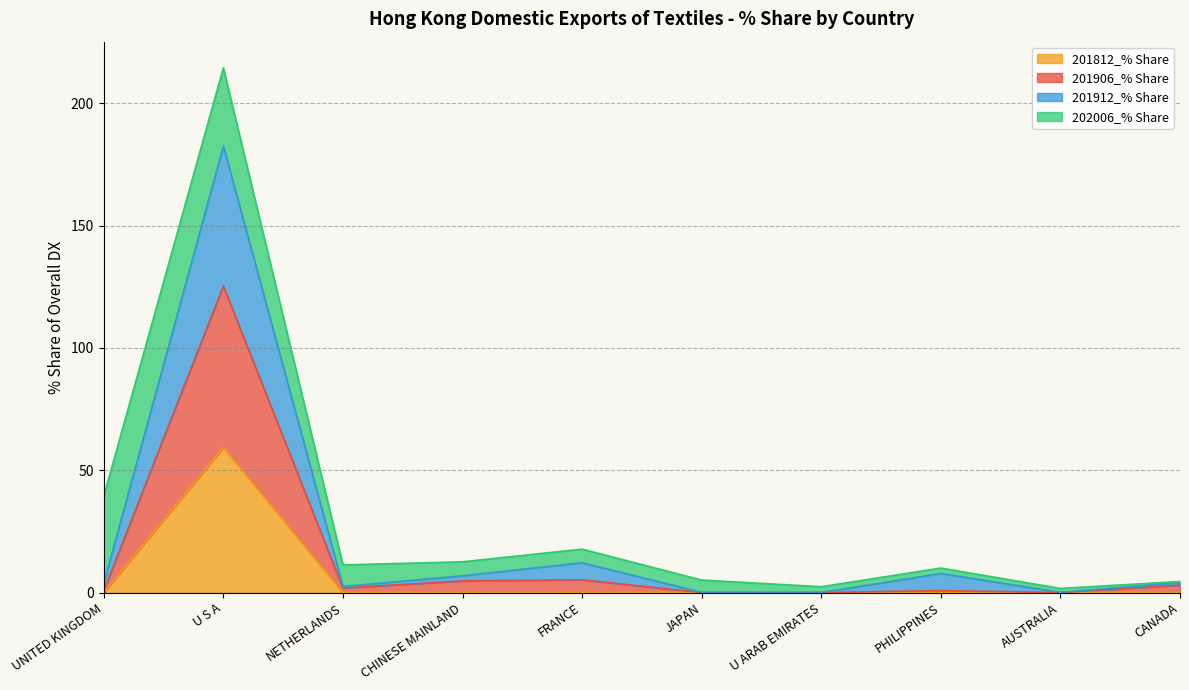

At how many categories does at least one series exceed 166?

1